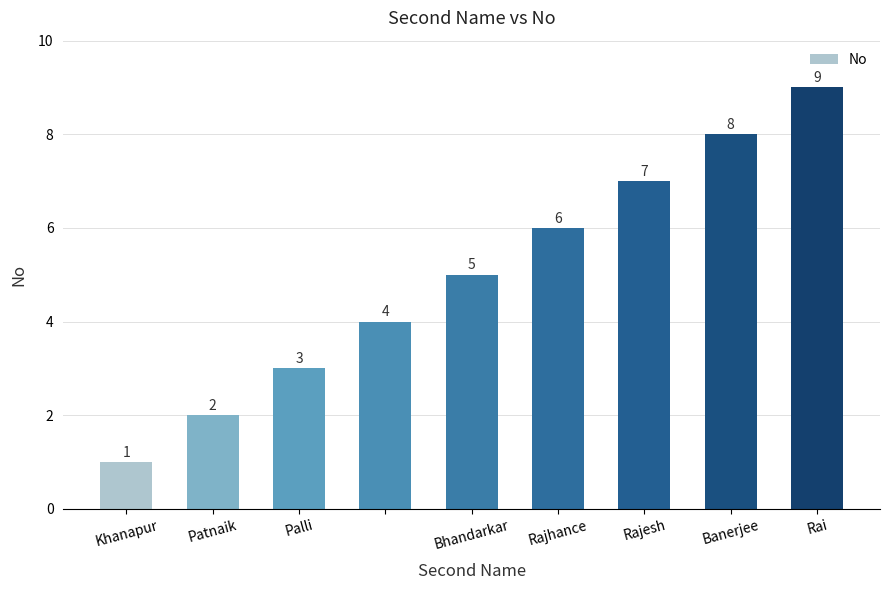

Does the chart contain any negative values?

No